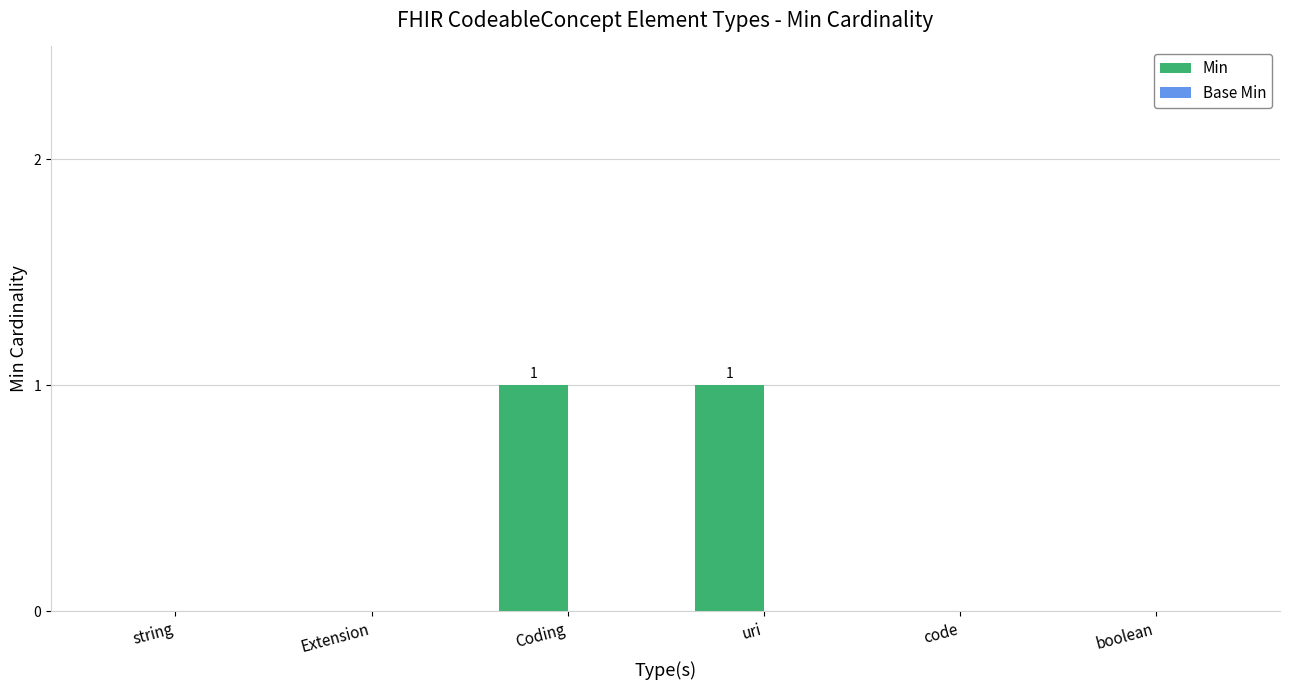

Between Coding and boolean, which is larger?

Coding